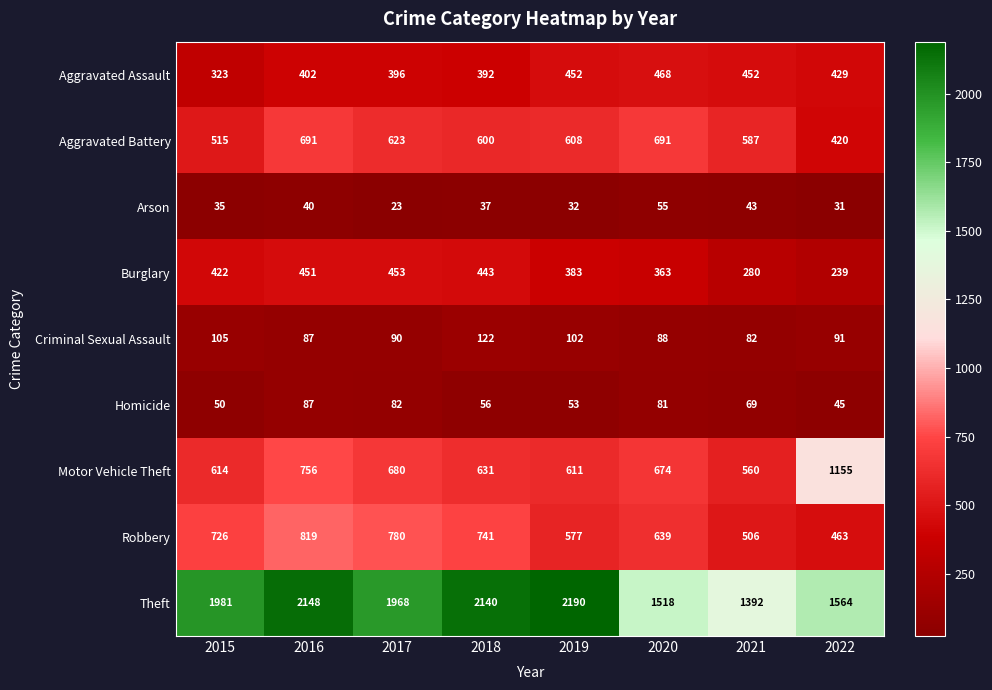

What is the difference between the maximum and second lowest values in the Criminal Sexual Assault series?

35